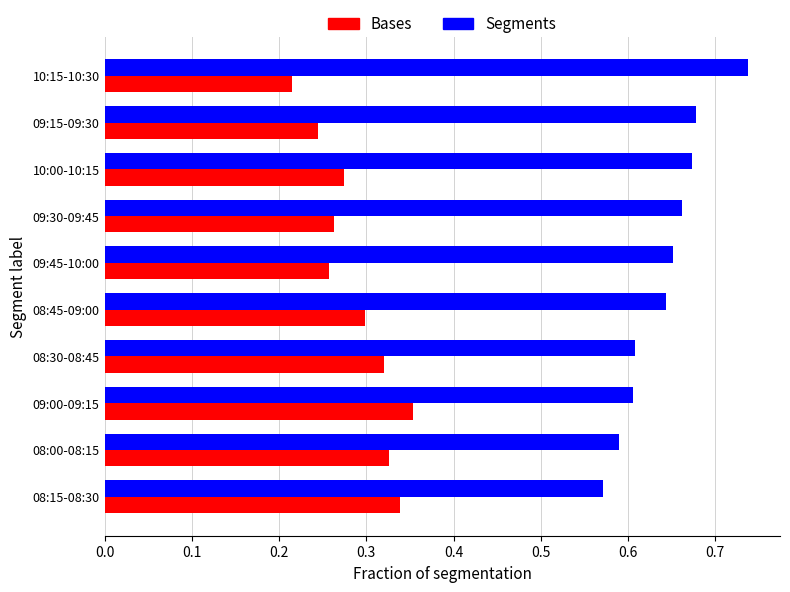

What is the sum of all Segments values?

6.4